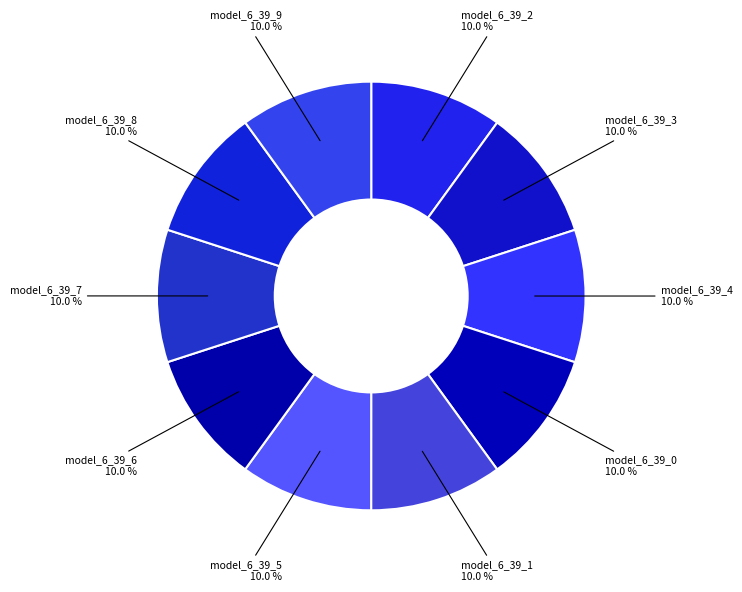

What portion of the pie excludes model_6_39_4?

90.0%